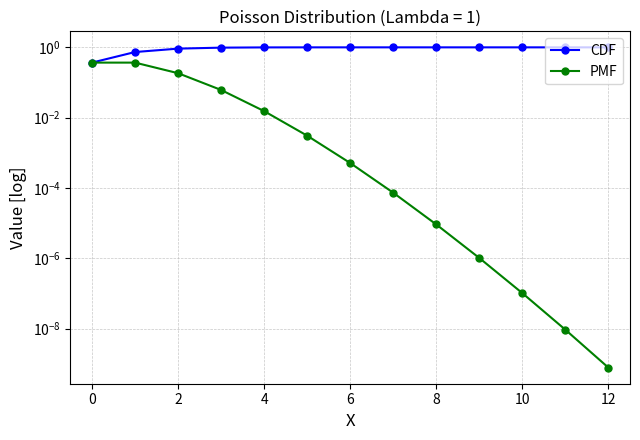

Reading left to right, what are all the values shown in this chart?

CDF: 0.4	0.7	0.9	1.0	1.0	1.0	1.0	1.0	1.0	1.0	1.0	1.0	1.0
PMF: 0.4	0.4	0.2	0.1	0.0	0.0	0.0	0.0	0.0	0.0	0.0	0.0	0.0